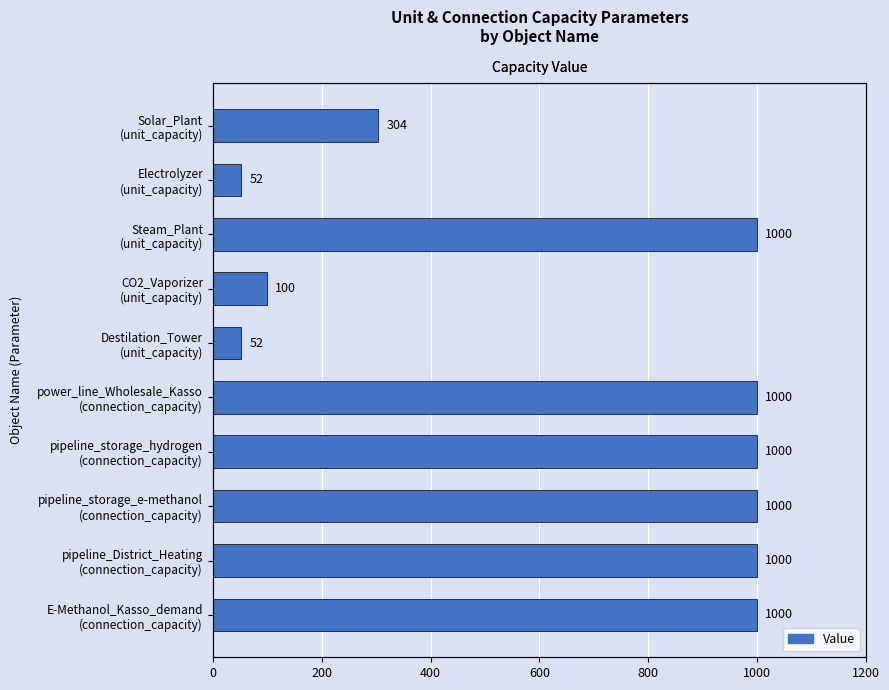

Does the chart contain any negative values?

No